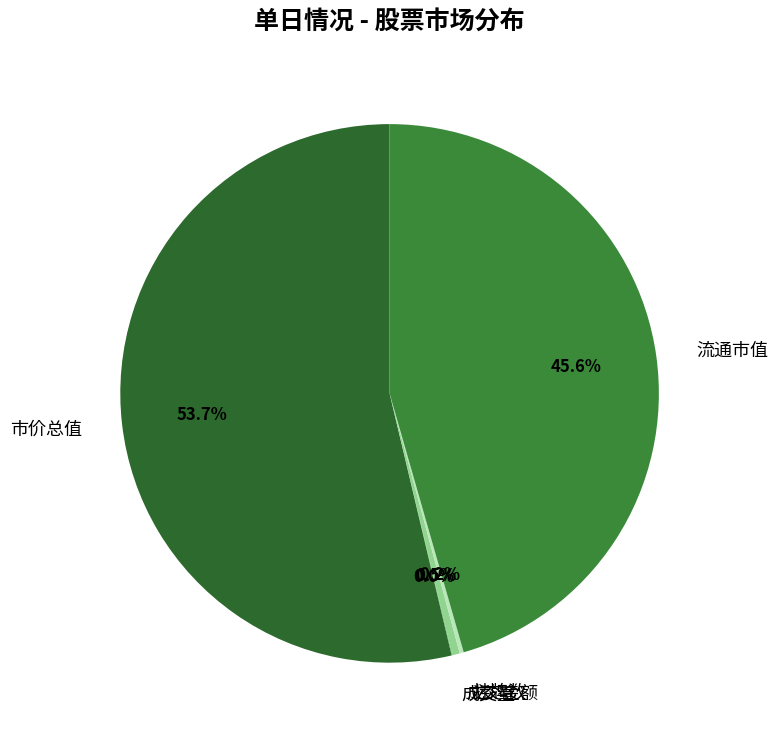

Is there a majority slice in this chart?

Yes